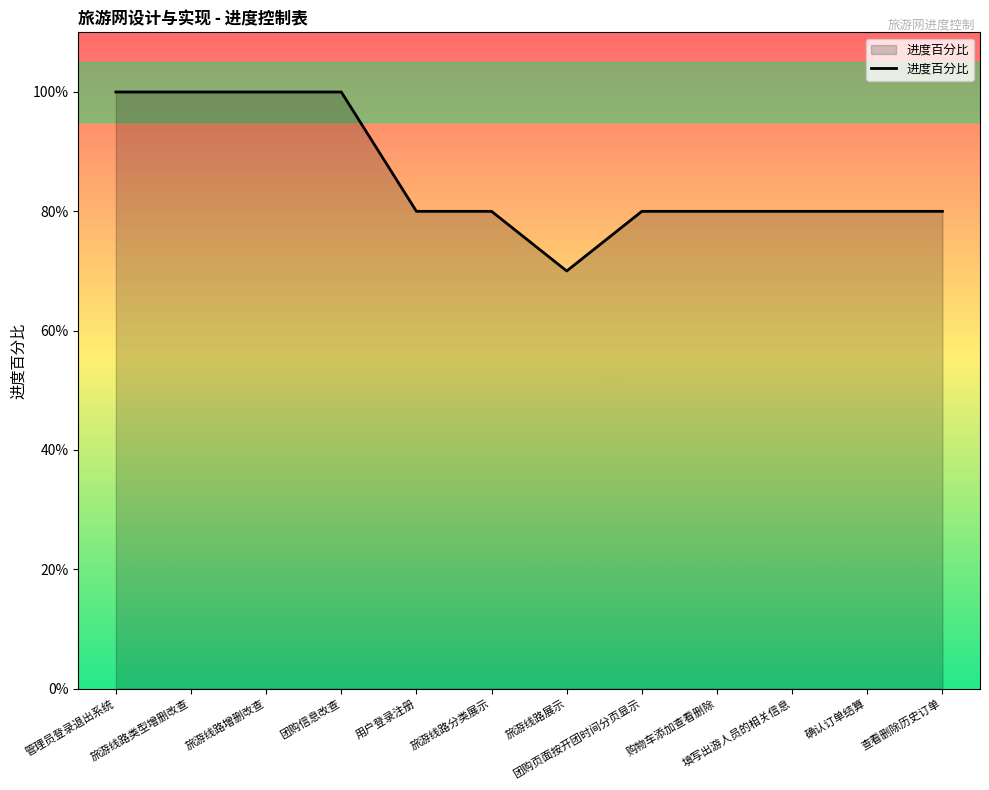

Rank the categories by value from highest to lowest.

管理员登录退出系统, 旅游线路类型增删改查, 旅游线路增删改查, 团购信息改查, 用户登录注册, 旅游线路分类展示, 团购页面按开团时间分页显示, 购物车添加查看删除, 填写出游人员的相关信息, 确认订单结算, 查看删除历史订单, 旅游线路展示